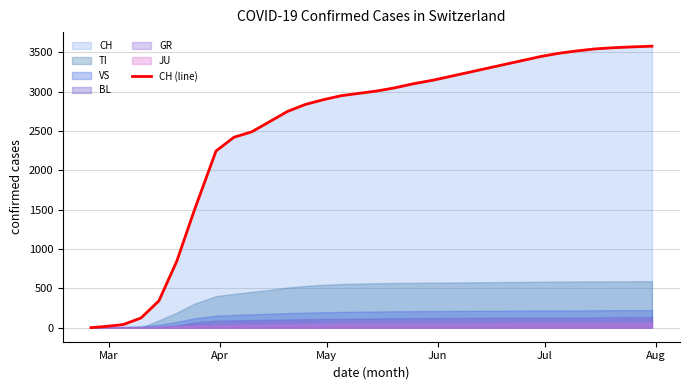

What is the highest value of the CH (line) series?

3580